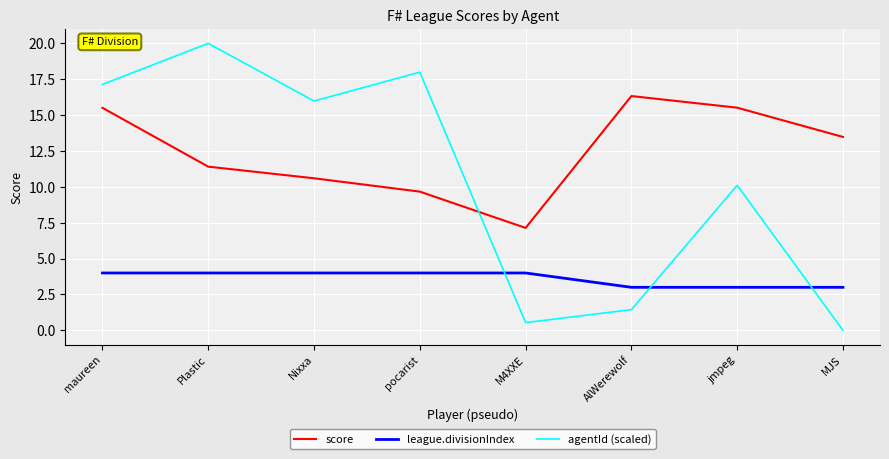

What position from the left is AlWerewolf?

6